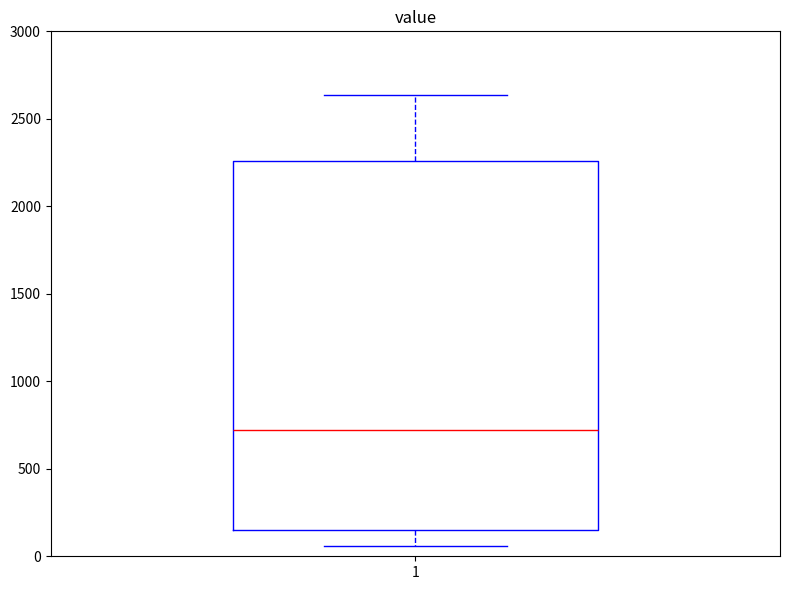

Transcribe this box plot: give where the median line is, the range the box spans, and where the two whiskers end, as read against the y-axis. The values are not printed on the chart, so give them approximately, as read against the axis.

median 700, box 150 to 2250, whiskers 50 to 2650